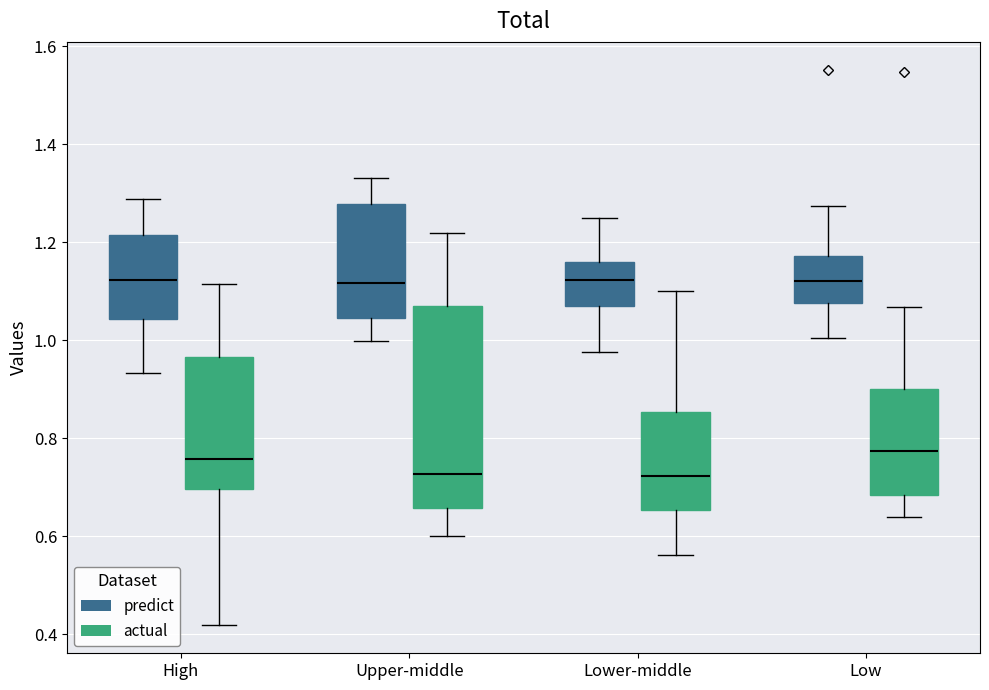

Comparing the boxes themselves (not the whiskers), which one is the tallest?

Upper-middle (actual)